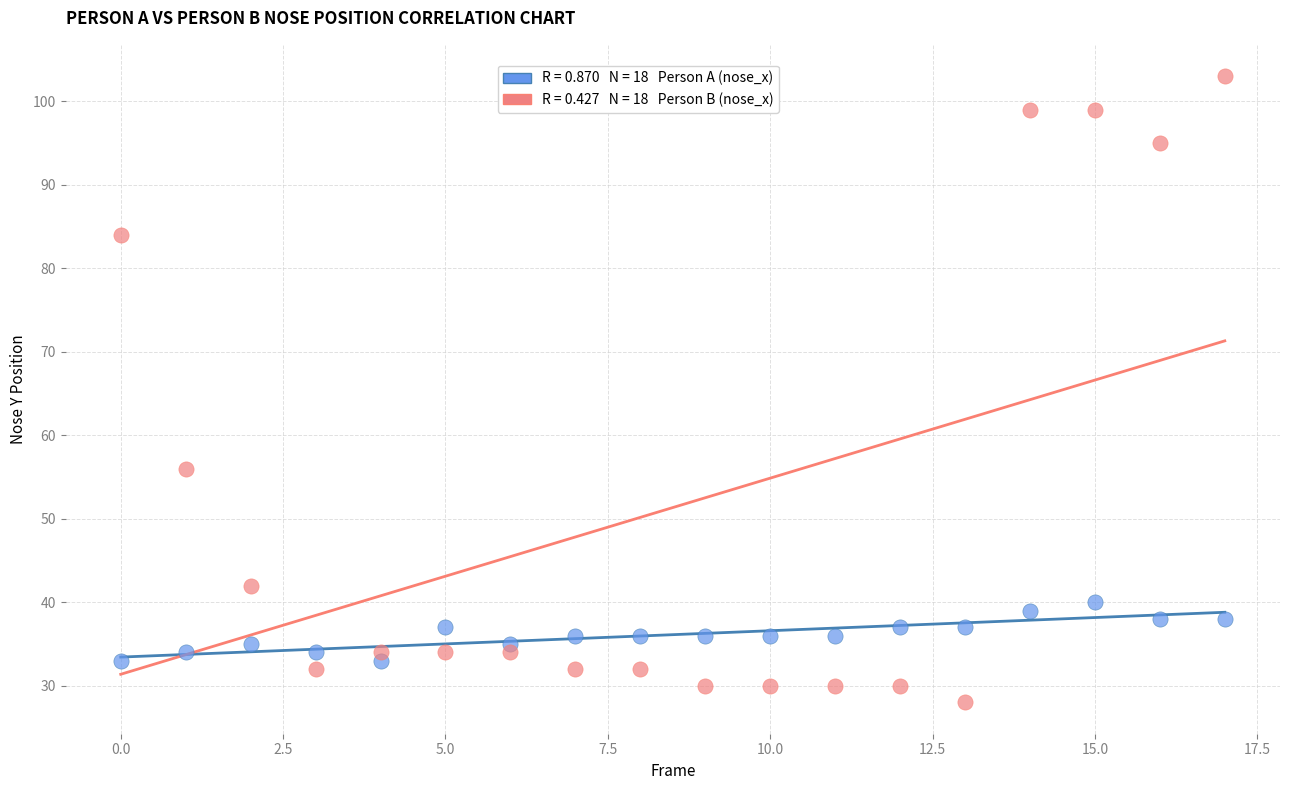

Across all data points, what is the range of Y values (max minus min)?

75